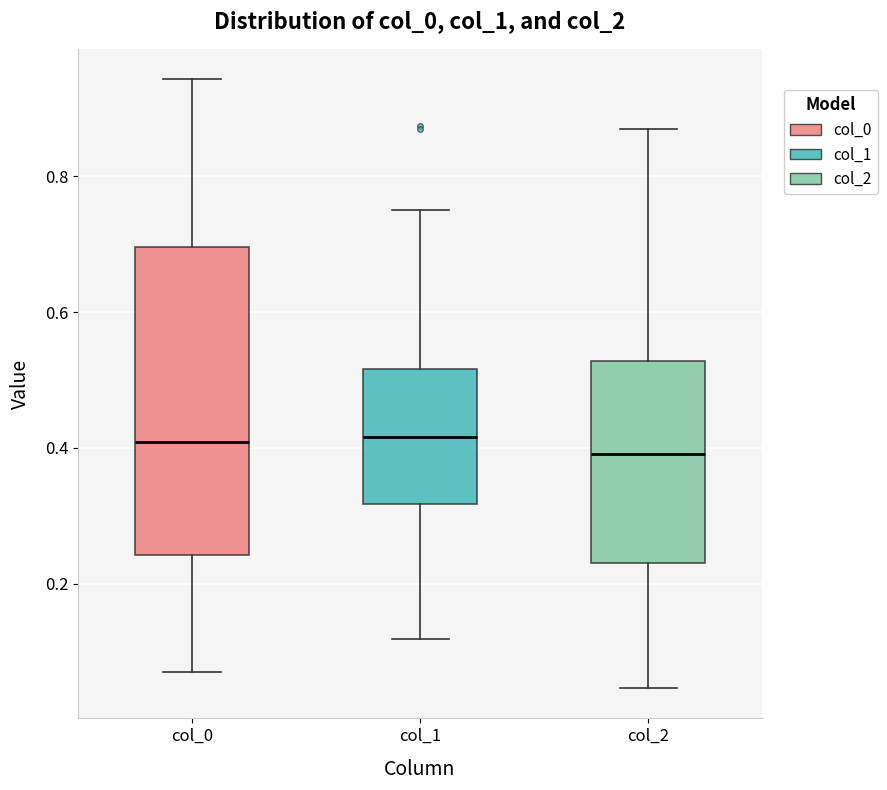

Where does the lower whisker of the box for col_2 end on the y-axis? The values are not printed on the chart, so give them approximately, as read against the axis.

0.04